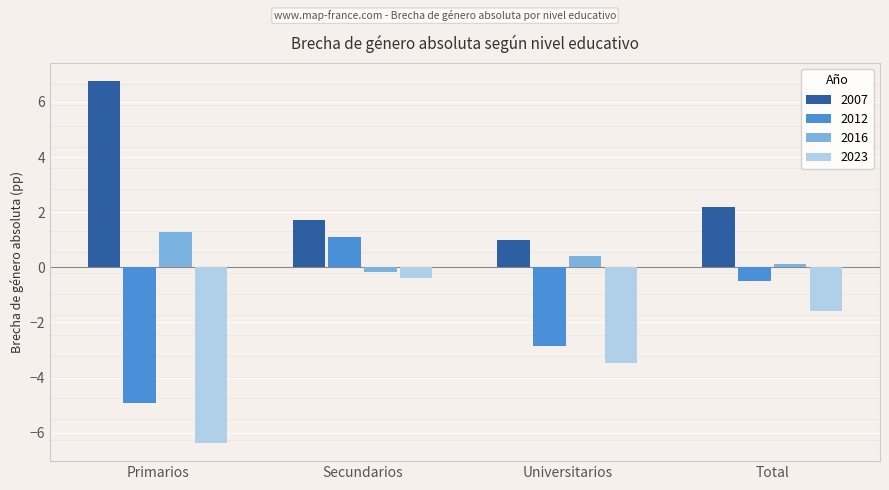

How many bars are there in each group?

4